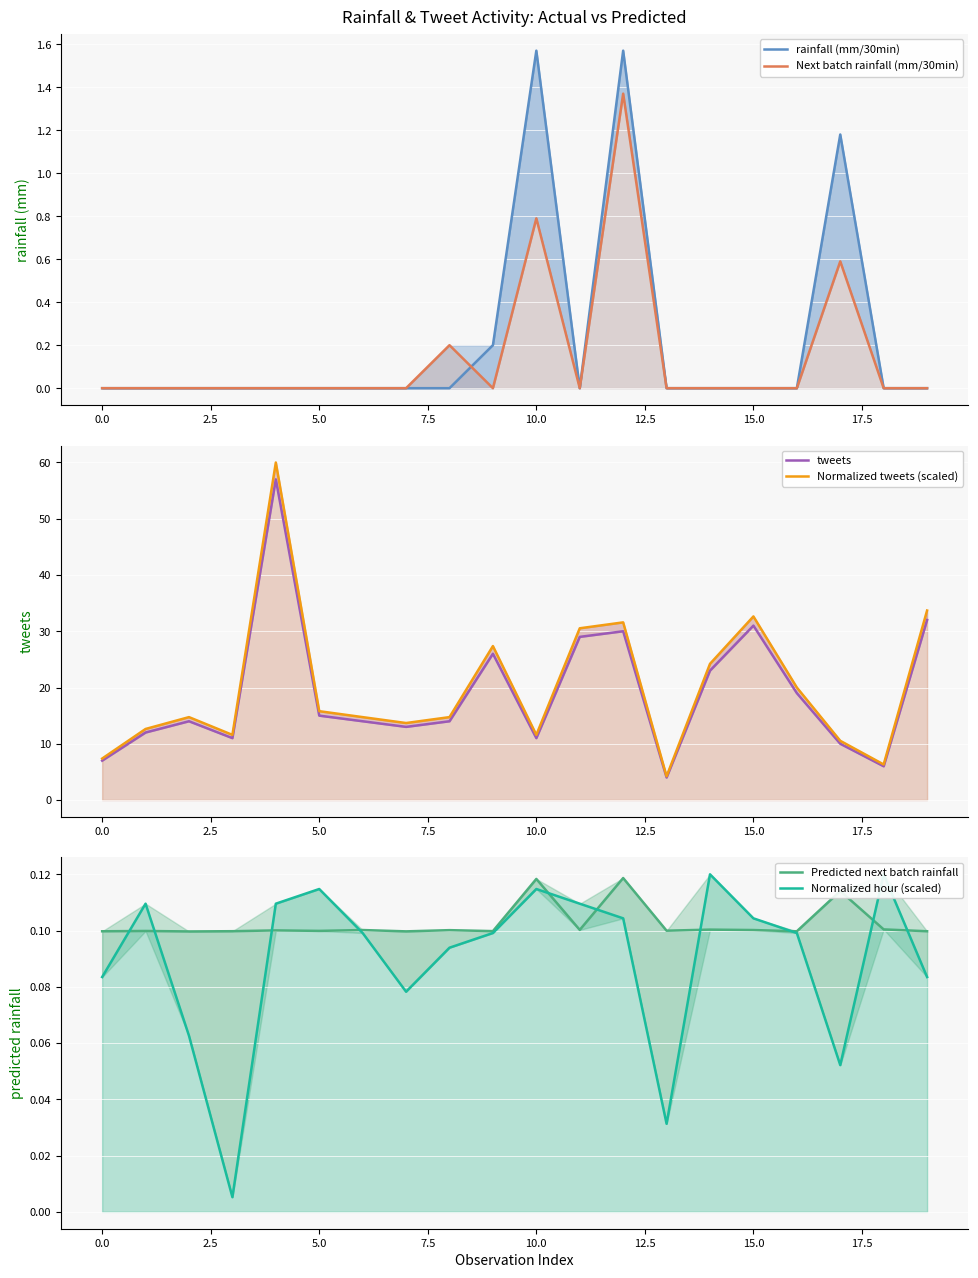

Which series has the largest range (max minus min)?

Normalized tweets (scaled)